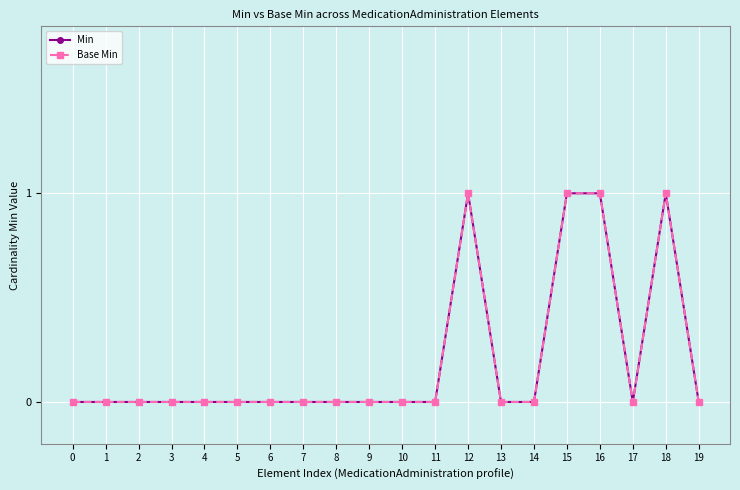

How many Base Min values are between 0 and 1?

20